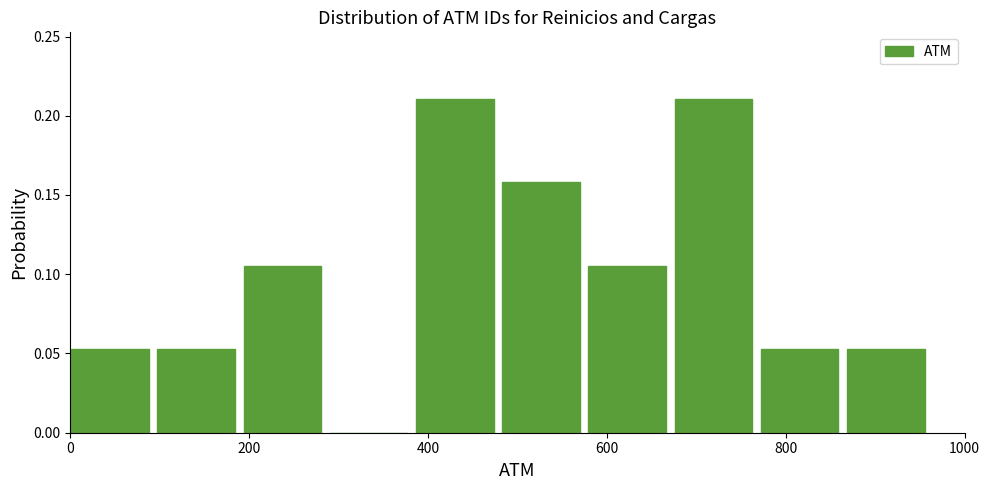

Reading left to right, transcribe this chart: for each bar, give the range it covers on the x-axis and its height. Neither the bar edges nor the heights are printed on the chart, so give them approximately, as read against the axes.

0 to 100: 0.055
100 to 200: 0.055
200 to 300: 0.105
300 to 380: 0
380 to 480: 0.210
480 to 580: 0.160
580 to 680: 0.105
680 to 780: 0.210
780 to 860: 0.055
860 to 960: 0.055